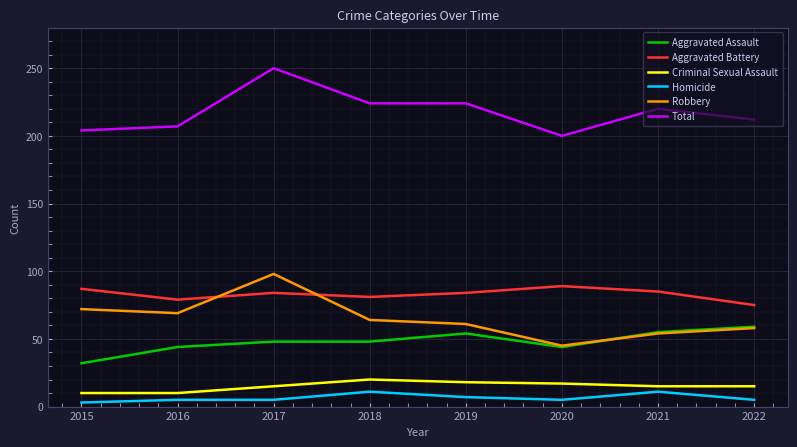

At which category does Aggravated Battery reach its first local valley?

2016